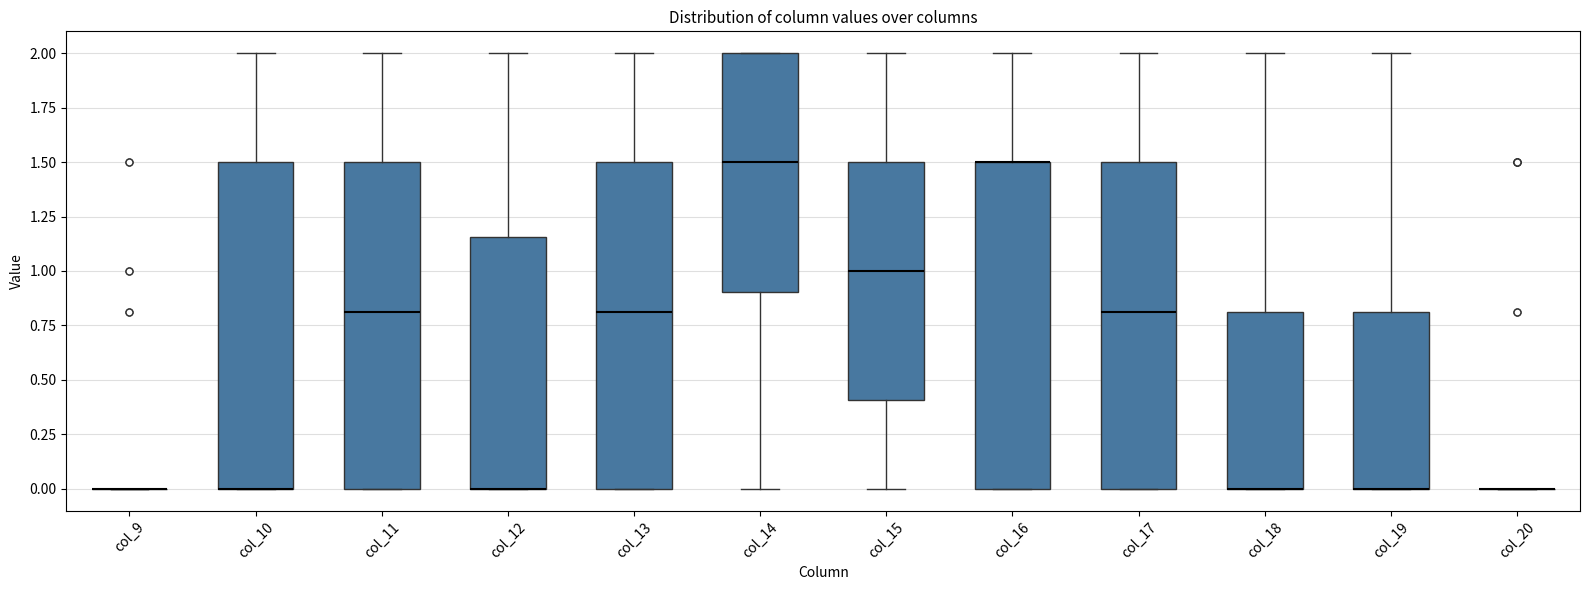

Reading left to right, read every box against the y-axis: the position of its median line, the range the box covers, and the ends of its whiskers. The values are not printed on the chart, so give them approximately, as read against the axis.

col_9: box collapsed to a line at 0.00, whiskers 0.00 to 0.00
col_10: median 0.00 (drawn on the box's lower edge), box 0.00 to 1.50, whiskers 0.00 to 2.00
col_11: median 0.80, box 0.00 to 1.50, whiskers 0.00 to 2.00
col_12: median 0.00 (drawn on the box's lower edge), box 0.00 to 1.15, whiskers 0.00 to 2.00
col_13: median 0.80, box 0.00 to 1.50, whiskers 0.00 to 2.00
col_14: median 1.50, box 0.90 to 2.00, whiskers 0.00 to 2.00
col_15: median 1.00, box 0.40 to 1.50, whiskers 0.00 to 2.00
col_16: median 1.50 (drawn on the box's upper edge), box 0.00 to 1.50, whiskers 0.00 to 2.00
col_17: median 0.80, box 0.00 to 1.50, whiskers 0.00 to 2.00
col_18: median 0.00 (drawn on the box's lower edge), box 0.00 to 0.80, whiskers 0.00 to 2.00
col_19: median 0.00 (drawn on the box's lower edge), box 0.00 to 0.80, whiskers 0.00 to 2.00
col_20: box collapsed to a line at 0.00, whiskers 0.00 to 0.00